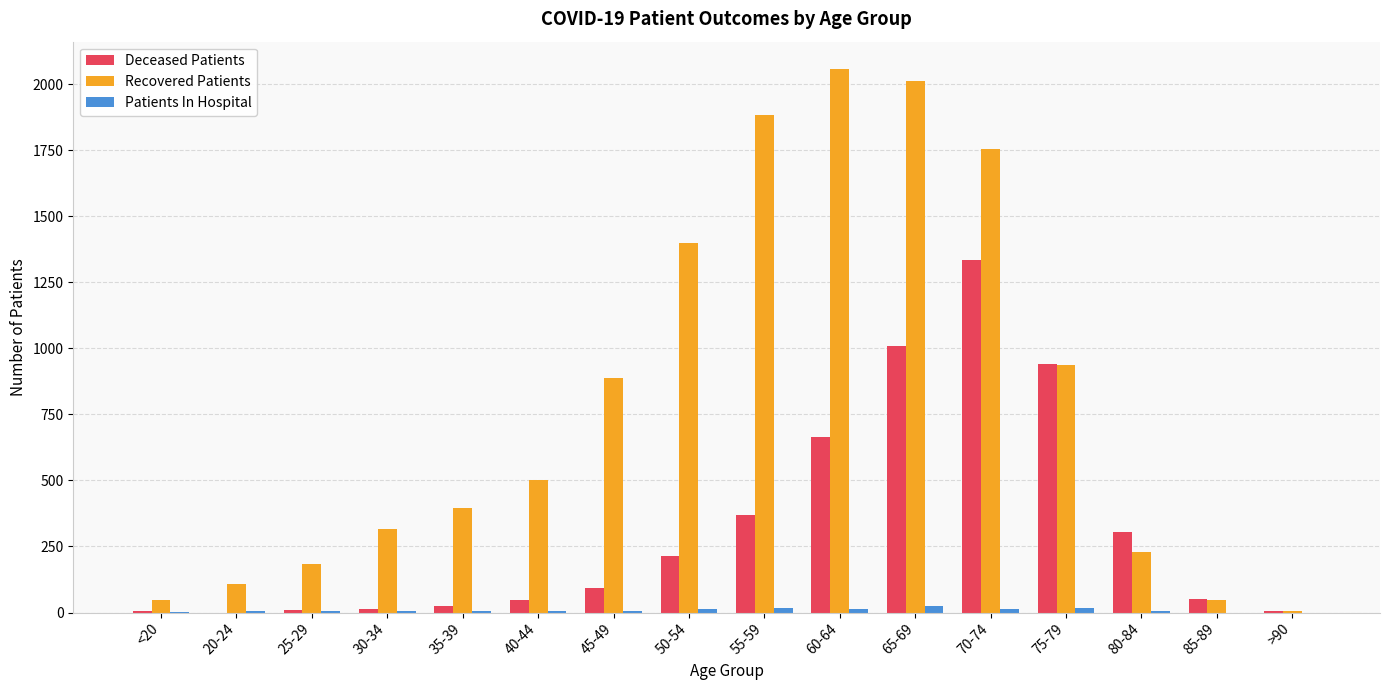

Is the value of Deceased Patients at 35-39 greater than the value of Patients In Hospital at 45-49?

Yes